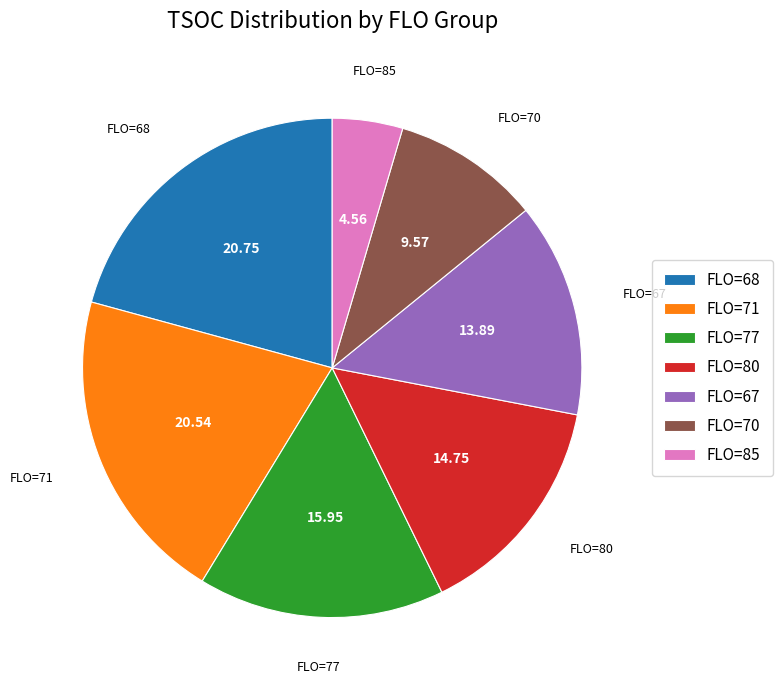

Is FLO=77 the majority of the pie?

No